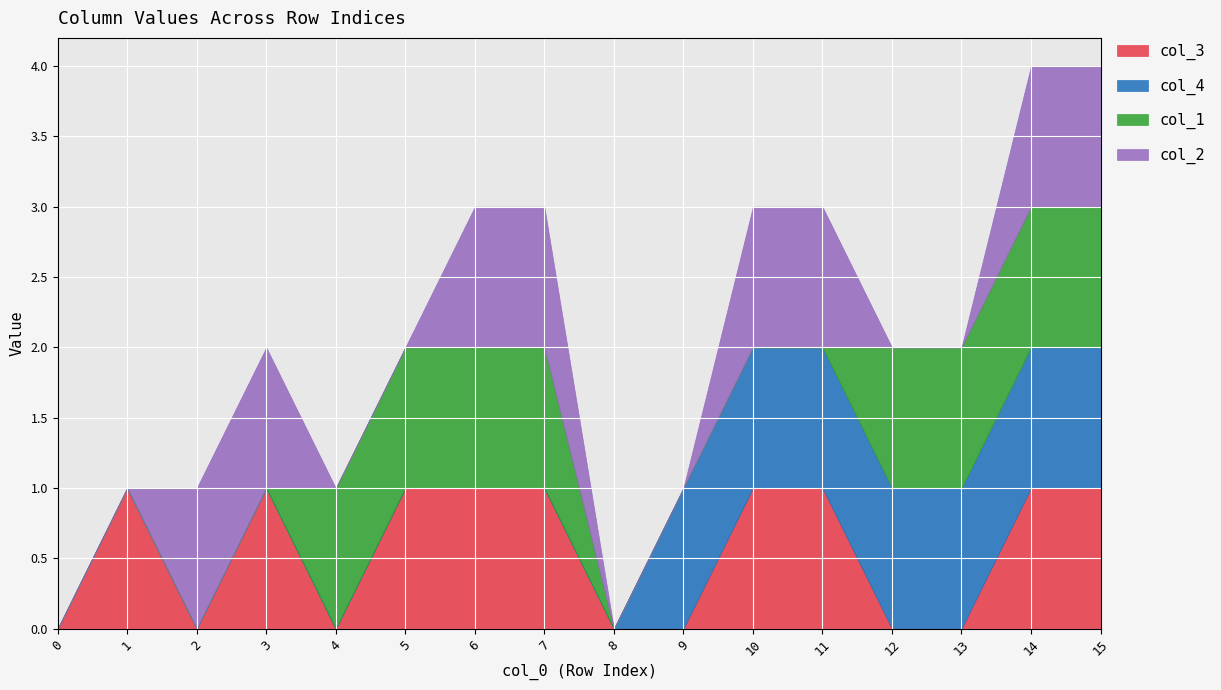

What is the value of the col_2 point at the 16th from the left?

1